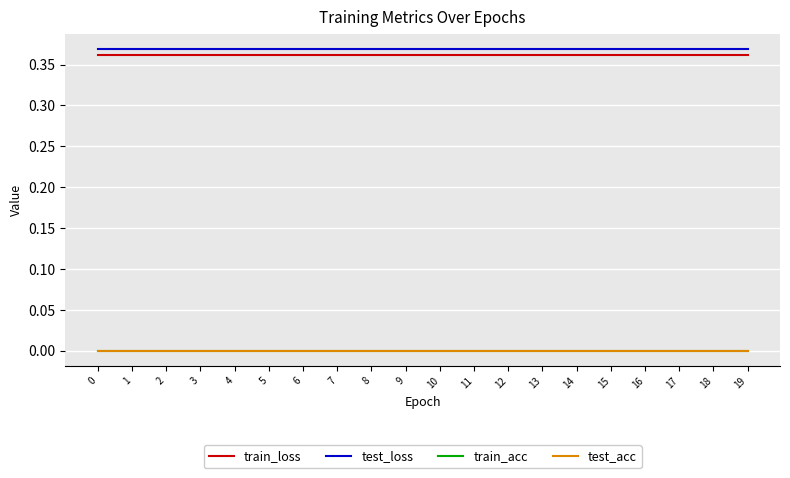

Does the chart display data point markers on the line(s)?

No